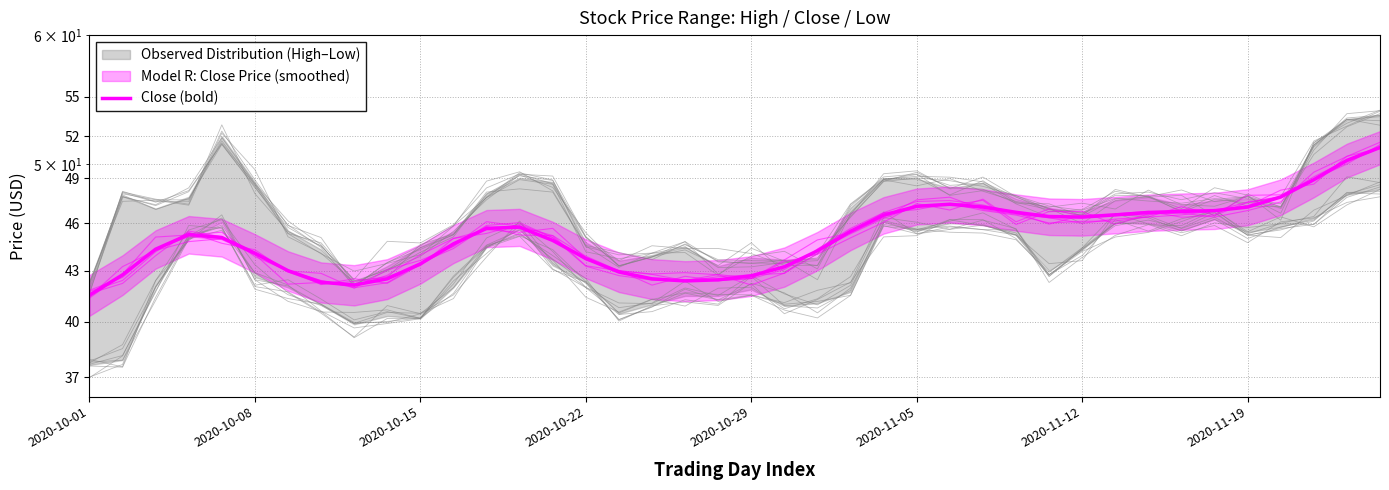

At which category does the chart reach its minimum across all series?

2020-10-01